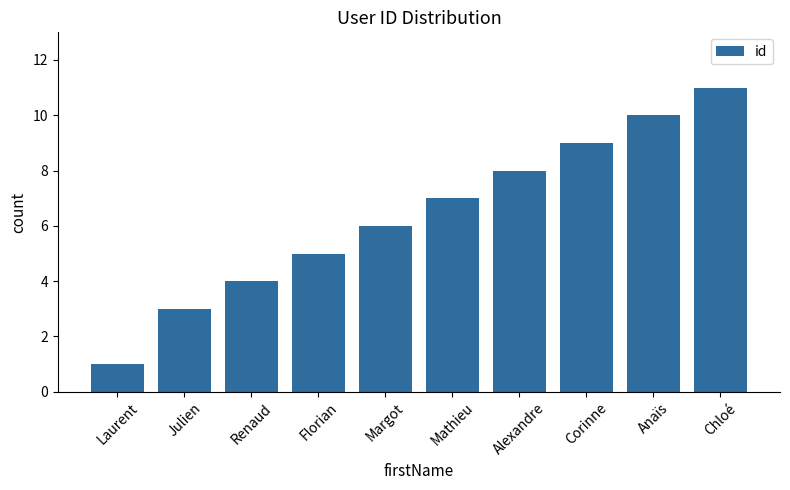

What is the greatest value displayed?

11